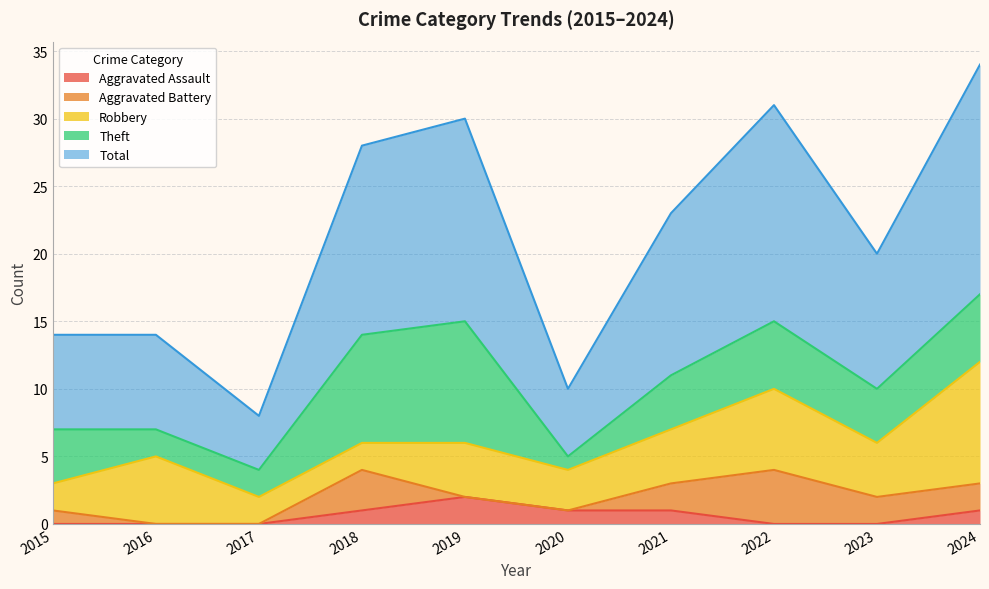

Is the value of Total at 2021 greater than the value of Theft at 2024?

Yes